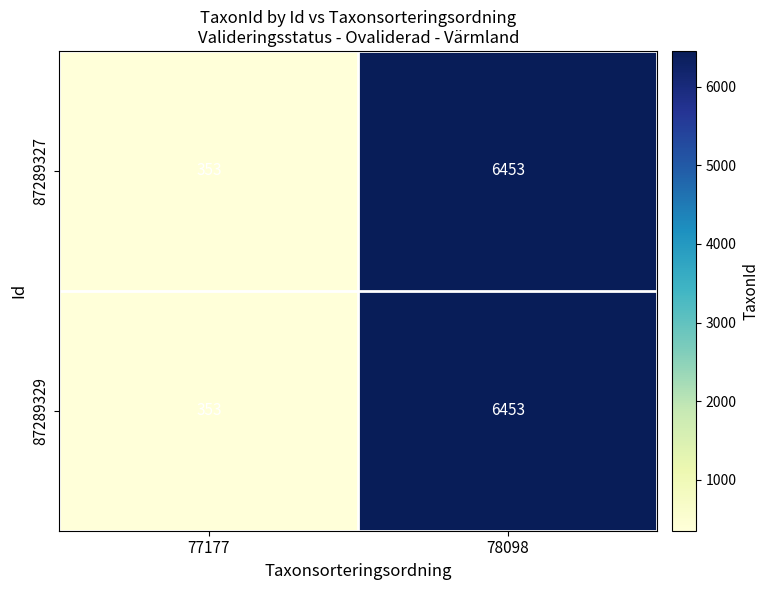

What is the lowest value of the 87289329 series?

353